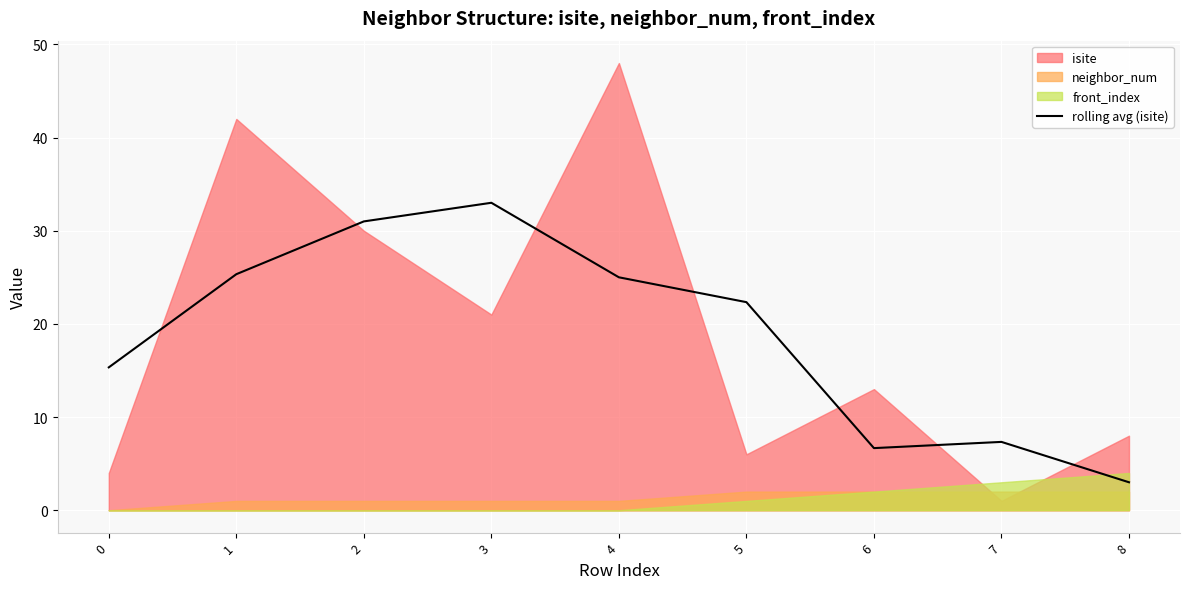

How many points are lower than both their immediate neighbors (excluding endpoints)?

1